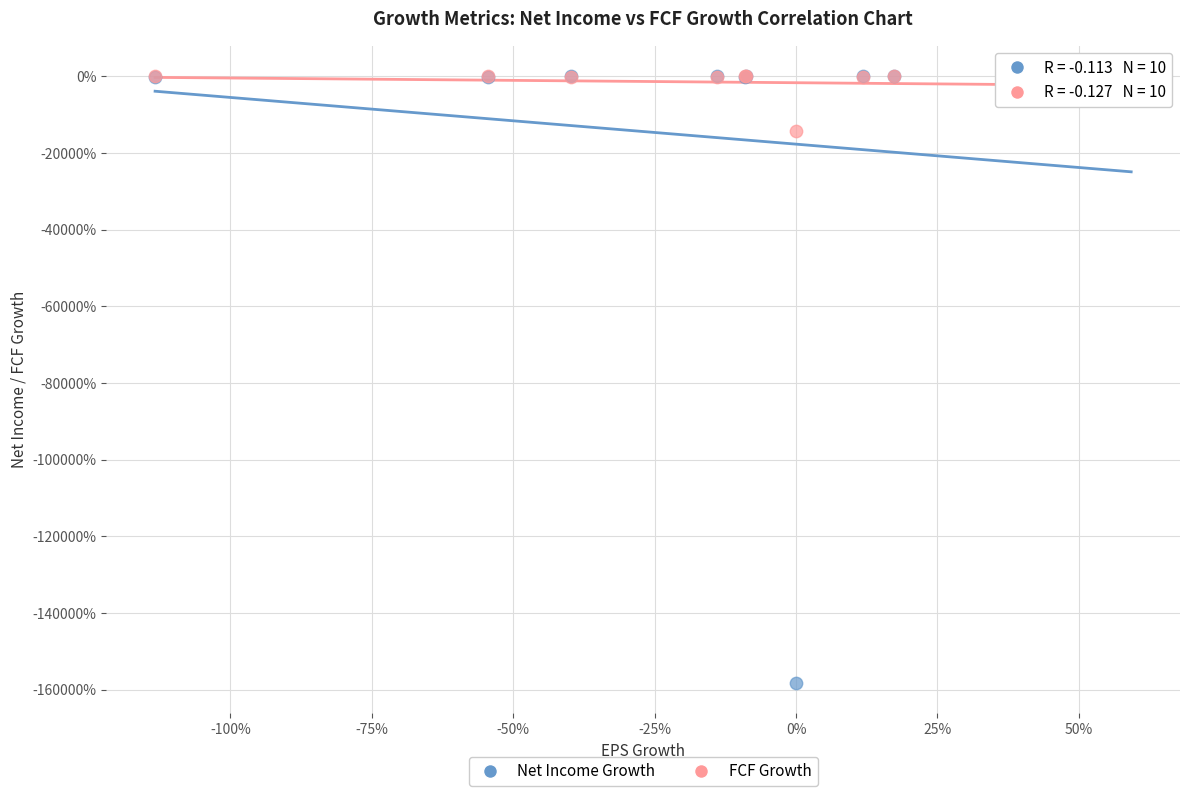

Which series has the largest Y range (max minus min)?

Net Income Growth